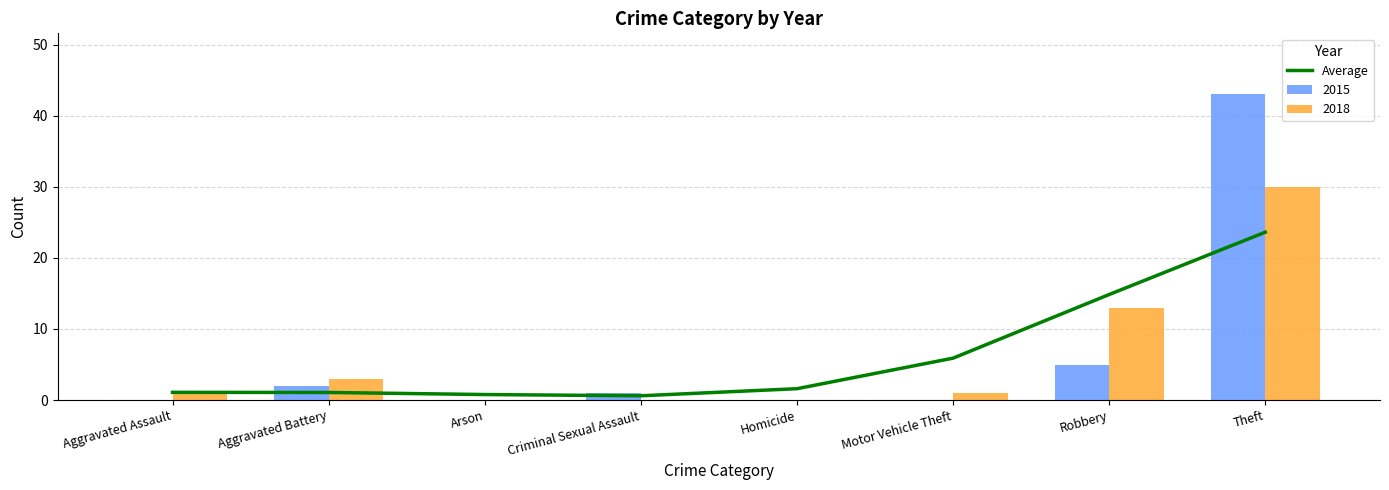

Reading left to right, extract all data points from this chart.

Aggravated Assault=1.1	Aggravated Battery=1.1	Arson=0.8	Criminal Sexual Assault=0.6	Homicide=1.6	Motor Vehicle Theft=5.9	Robbery=14.8	Theft=23.6